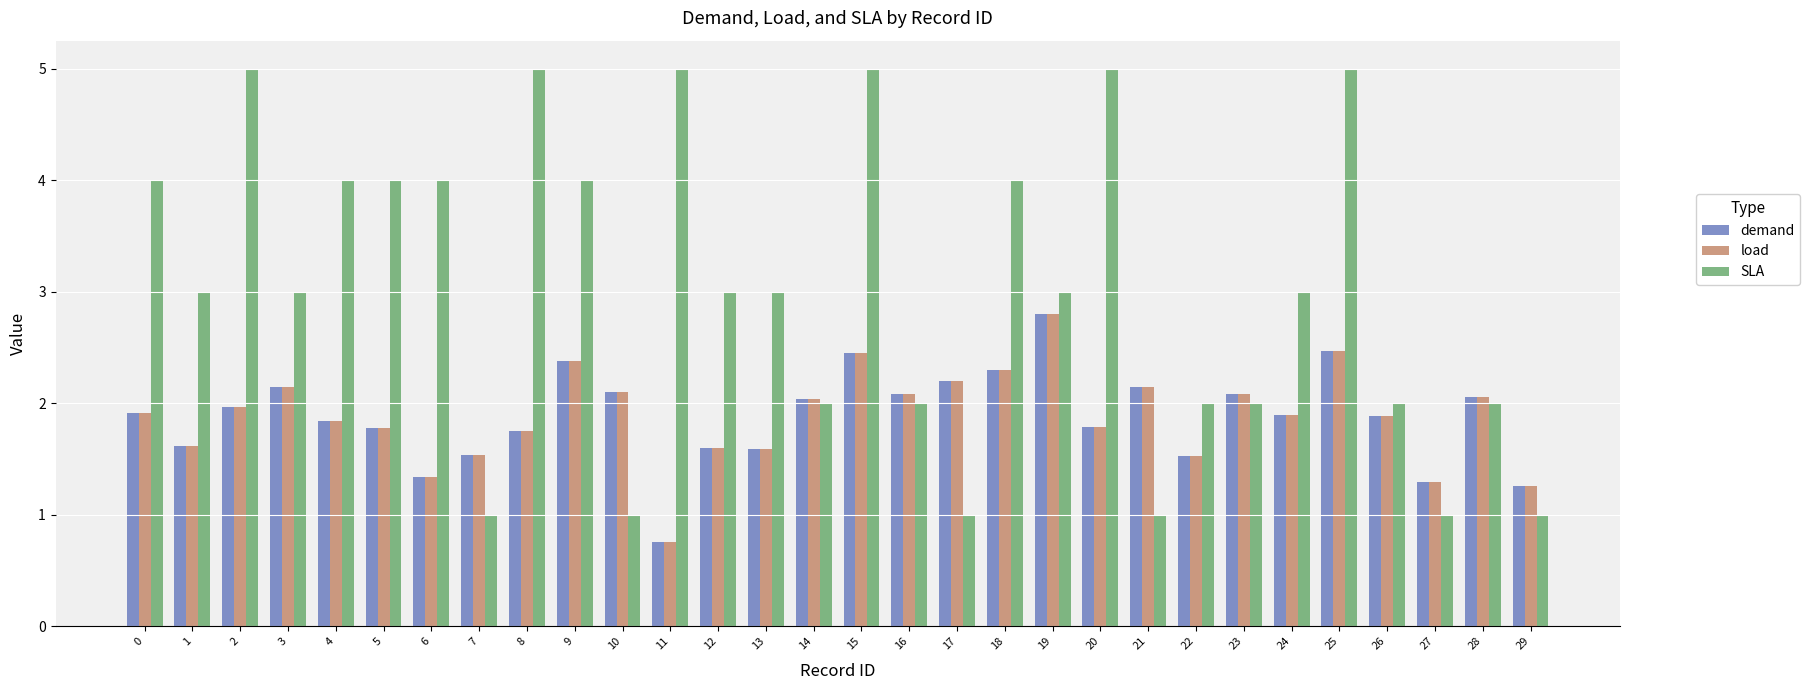

What are all the series names shown in the legend?

demand, load, SLA